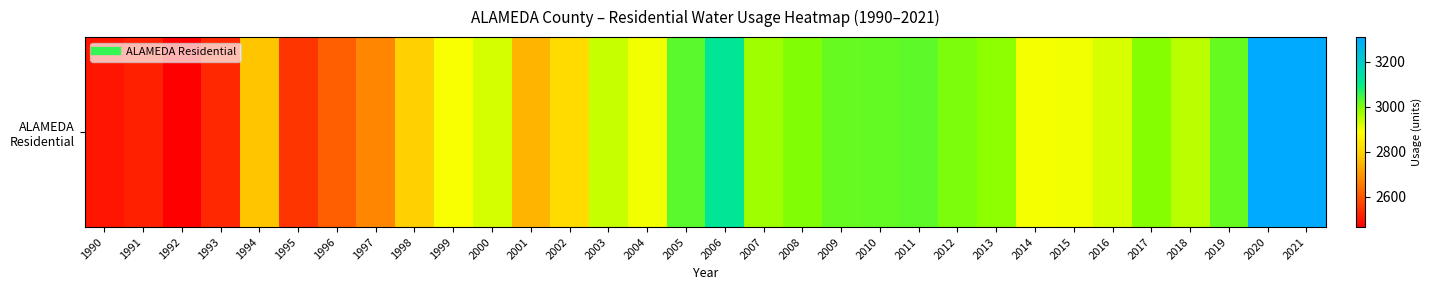

Reading left to right, extract all data points from this chart.

2498.3	2515.2	2465.0	2529.2	2774.6	2548.5	2615.3	2674.8	2791.3	2890.8	2926.1	2745.2	2811.6	2937.1	2897.8	3025.3	3118.3	2971.9	2996.4	3016.8	3021.7	3024.8	2999.7	2986.2	2894.3	2897.5	2920.9	2995.1	2948.4	3015.4	3308.5	3308.3